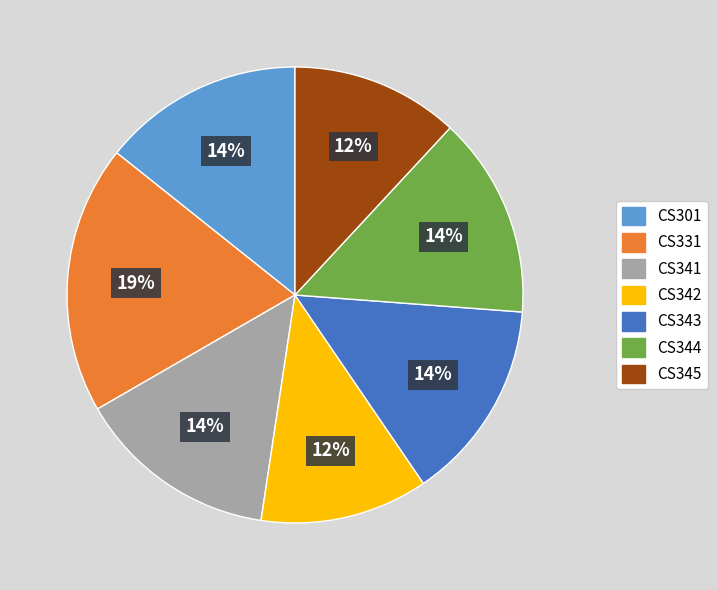

What is the largest slice in the pie chart?

CS331